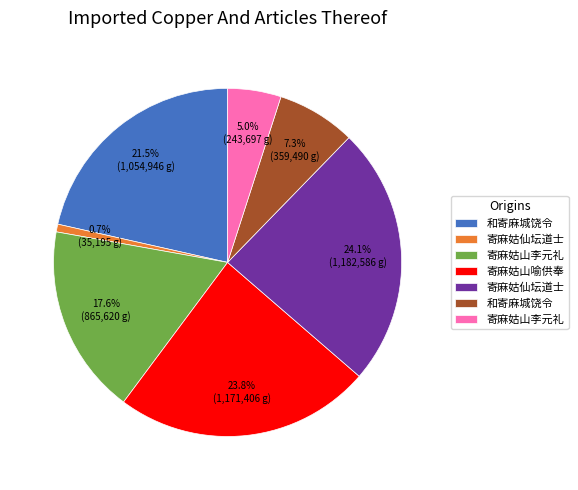

Is there any slice that represents more than half of the pie?

No